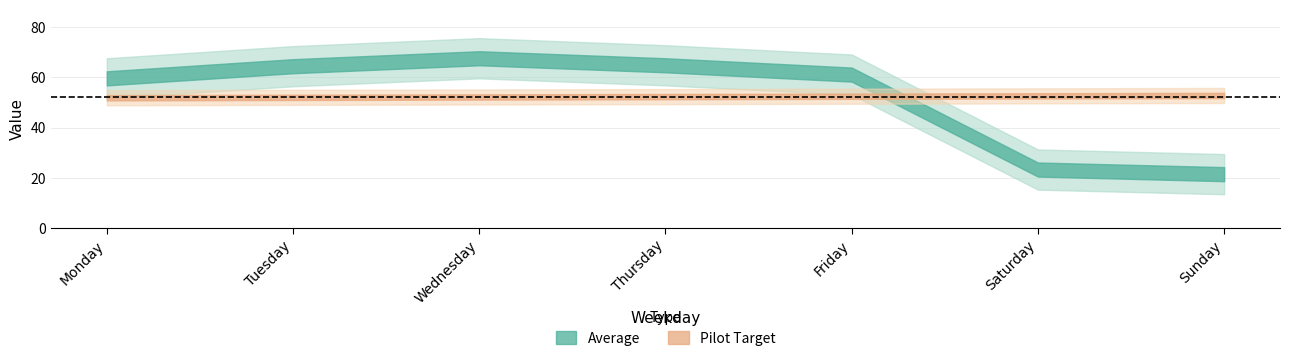

How many data points does each series have?

7